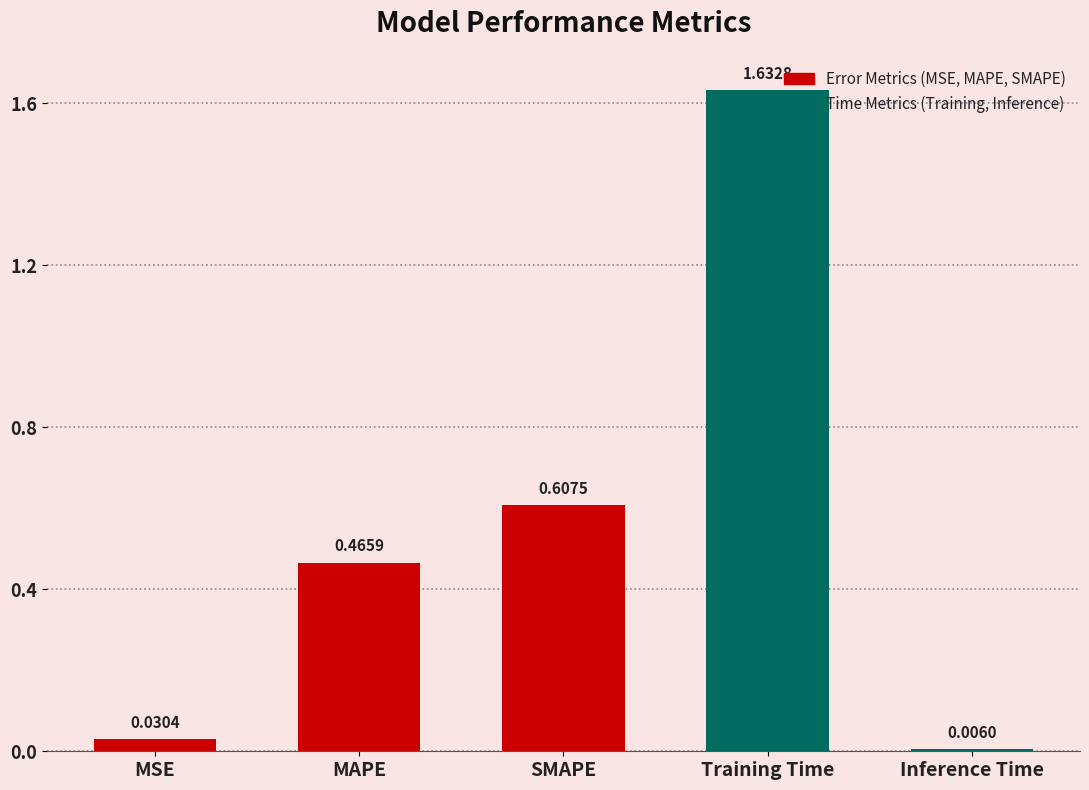

What is the sum of the values at MSE and Training Time?

1.7